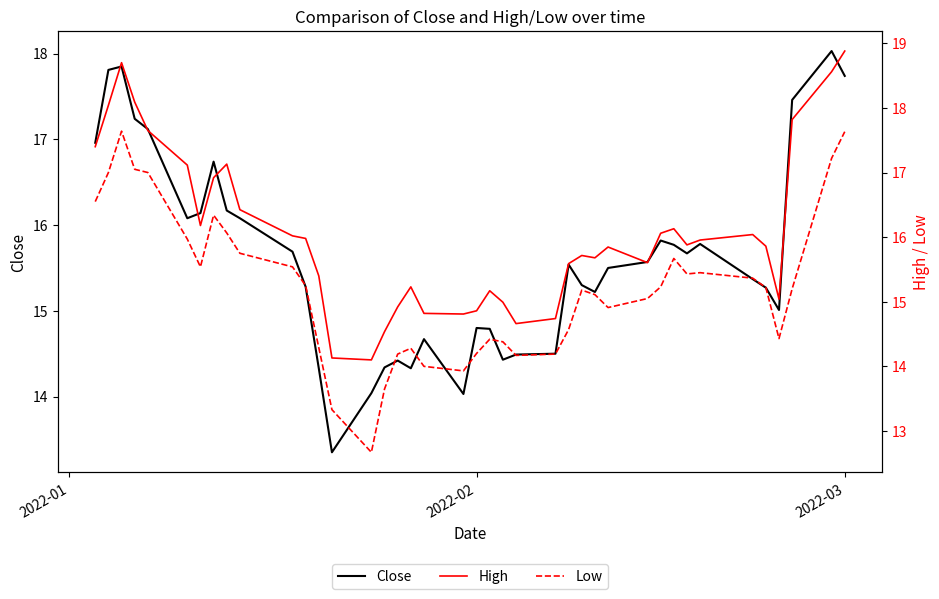

List the series in order of their overall mean, highest first.

High, Close, Low